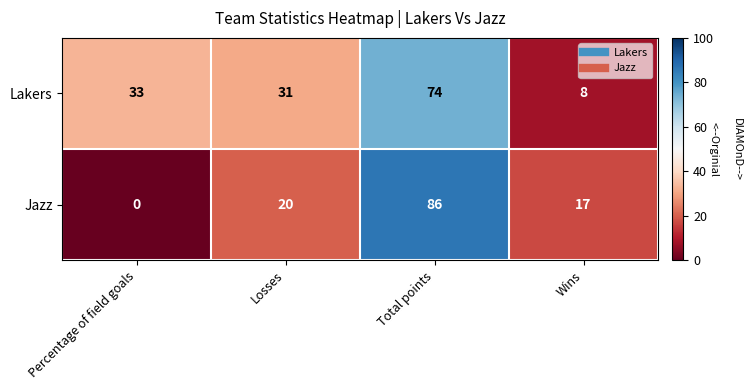

List the series in order of their overall mean, highest first.

Lakers, Jazz